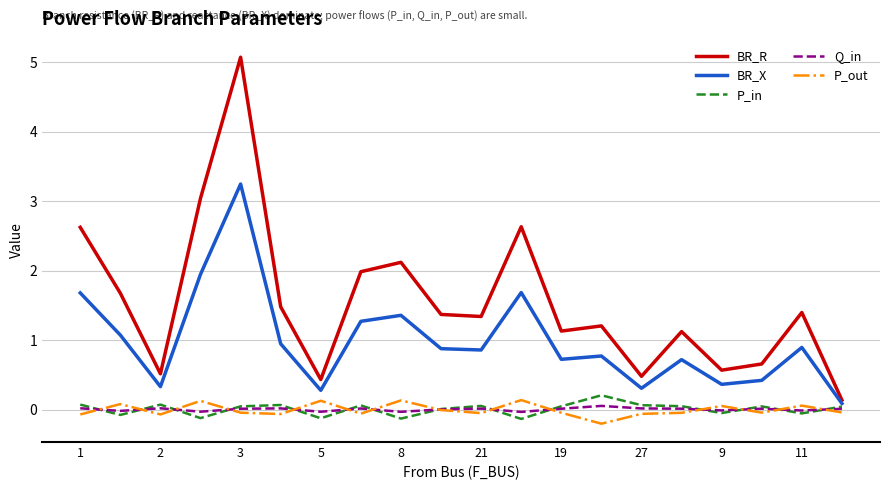

Which series has the largest range (max minus min)?

BR_R